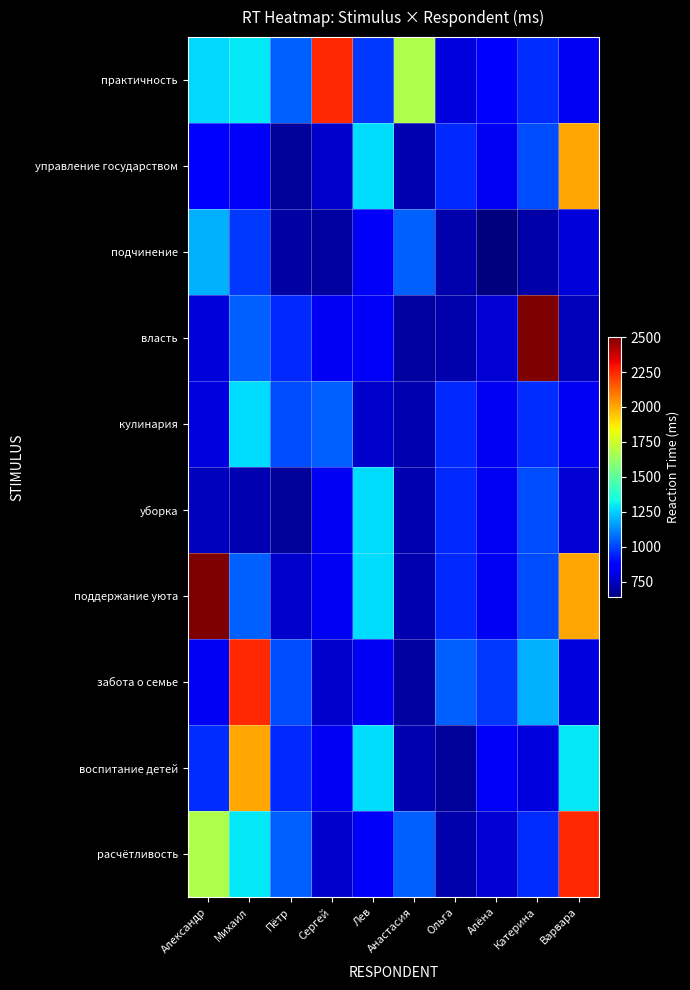

Reading left to right, transcribe all the data shown in this chart.

практичность: Александр=1272	Михаил=1299	Пётр=1050	Сергей=2252	Лев=980	Анастасия=1682	Ольга=795	Алёна=846	Катерина=956	Варвара=833
управление государством: Александр=846	Михаил=839	Пётр=685	Сергей=770	Лев=1277	Анастасия=727	Ольга=950	Алёна=831	Катерина=1012	Варвара=2000
подчинение: Александр=1194	Михаил=980	Пётр=701	Сергей=695	Лев=839	Анастасия=1051	Ольга=713	Алёна=646	Катерина=710	Варвара=790
власть: Александр=792	Михаил=1051	Пётр=950	Сергей=831	Лев=839	Анастасия=695	Ольга=713	Алёна=780	Катерина=2496	Варвара=738
кулинария: Александр=795	Михаил=1277	Пётр=1012	Сергей=1050	Лев=770	Анастасия=727	Ольга=950	Алёна=831	Катерина=956	Варвара=833
уборка: Александр=746	Михаил=727	Пётр=685	Сергей=831	Лев=1277	Анастасия=727	Ольга=950	Алёна=831	Катерина=1012	Варвара=780
поддержание уюта: Александр=2496	Михаил=1050	Пётр=770	Сергей=831	Лев=1277	Анастасия=727	Ольга=950	Алёна=831	Катерина=1012	Варвара=2000
забота о семье: Александр=833	Михаил=2252	Пётр=1012	Сергей=770	Лев=831	Анастасия=695	Ольга=1050	Алёна=980	Катерина=1194	Варвара=795
воспитание детей: Александр=956	Михаил=2000	Пётр=950	Сергей=831	Лев=1277	Анастасия=727	Ольга=685	Алёна=838	Катерина=795	Варвара=1299
расчётливость: Александр=1682	Михаил=1299	Пётр=1050	Сергей=770	Лев=839	Анастасия=1051	Ольга=713	Алёна=780	Катерина=956	Варвара=2252